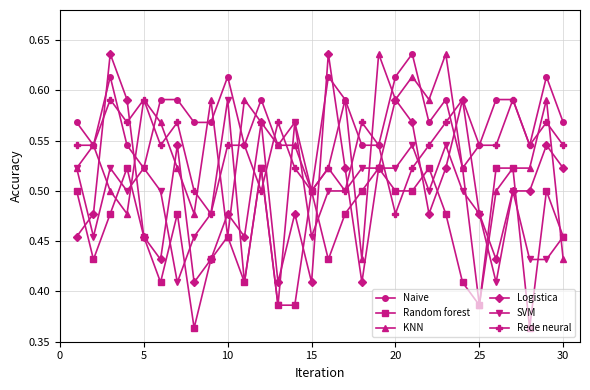

True or false: Naive has more than 0 points higher than both neighbors.

True